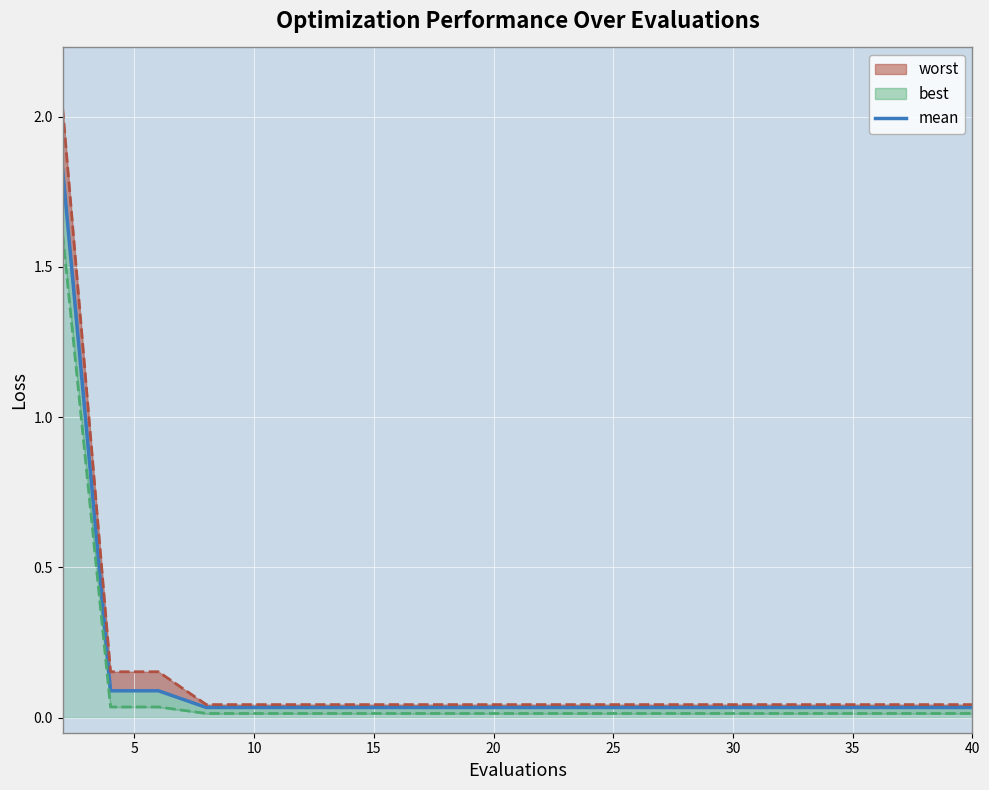

What is the difference between the second highest and minimum values?

0.1